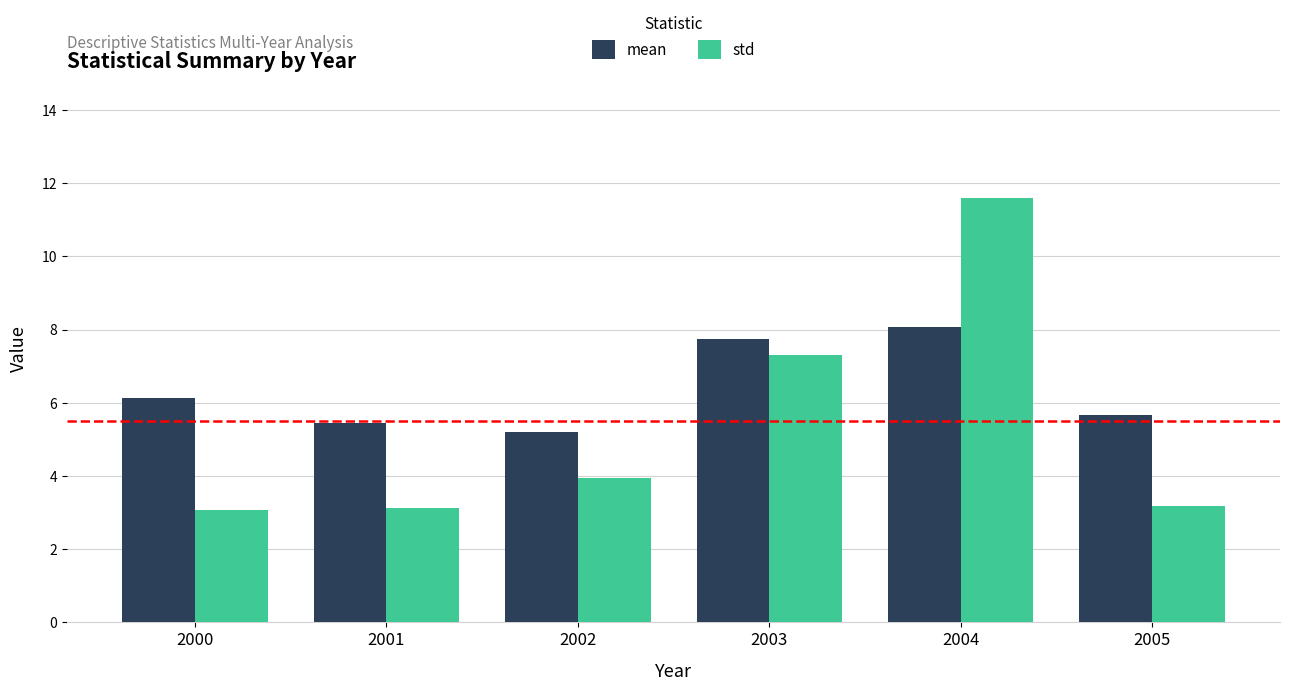

The std series shows 3.1 at 2001. True or false?

True